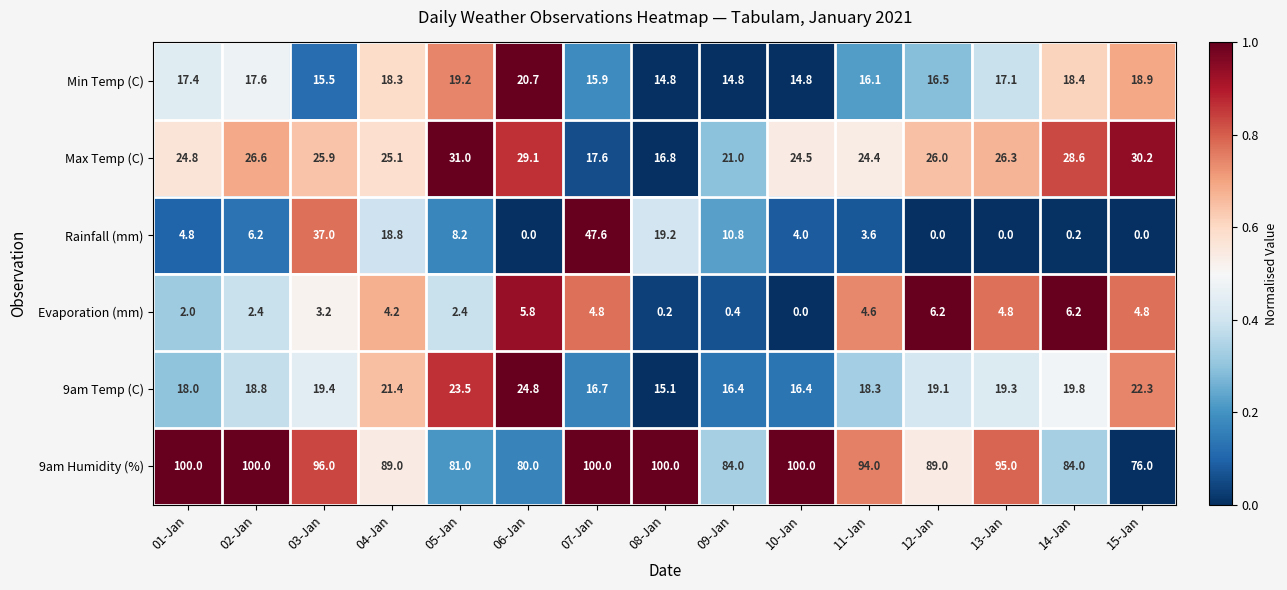

What is the total value across all series at 05-Jan?

165.3